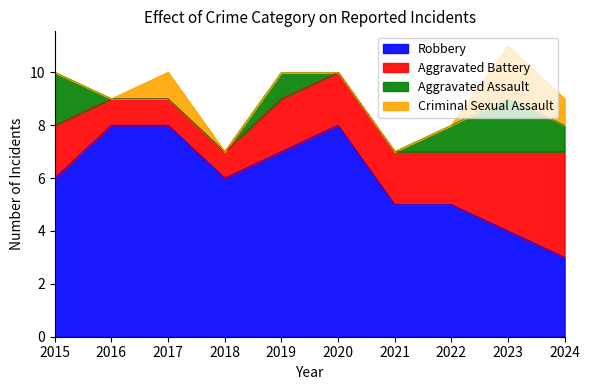

At which label does Criminal Sexual Assault reach its peak?

2023